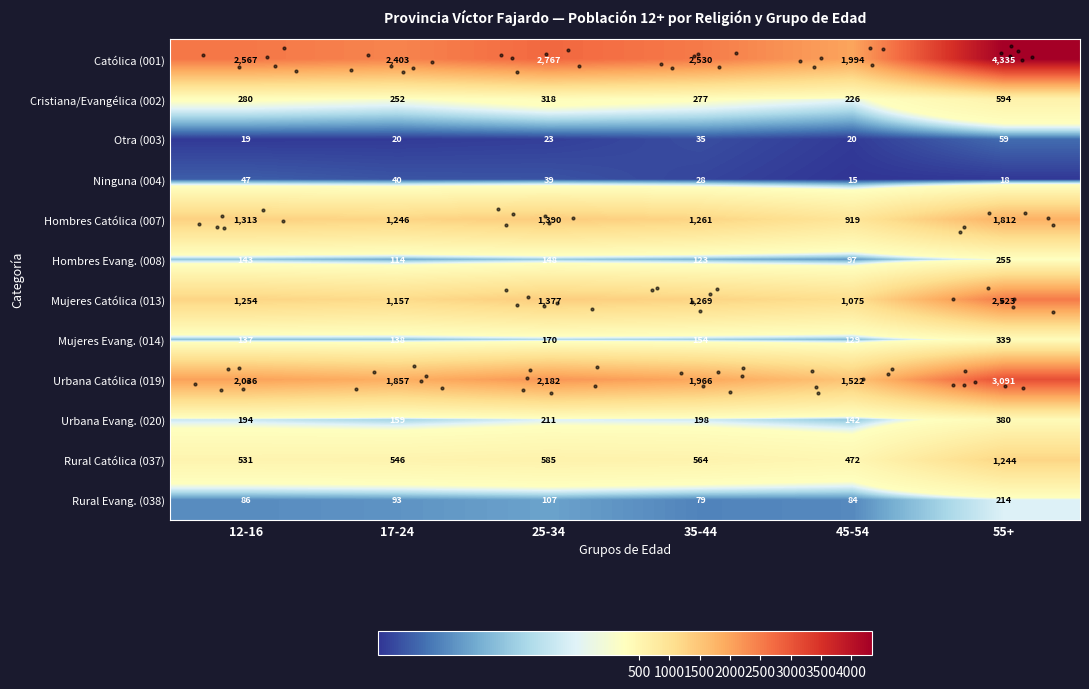

What is the sum of all Ninguna (004) values?

187